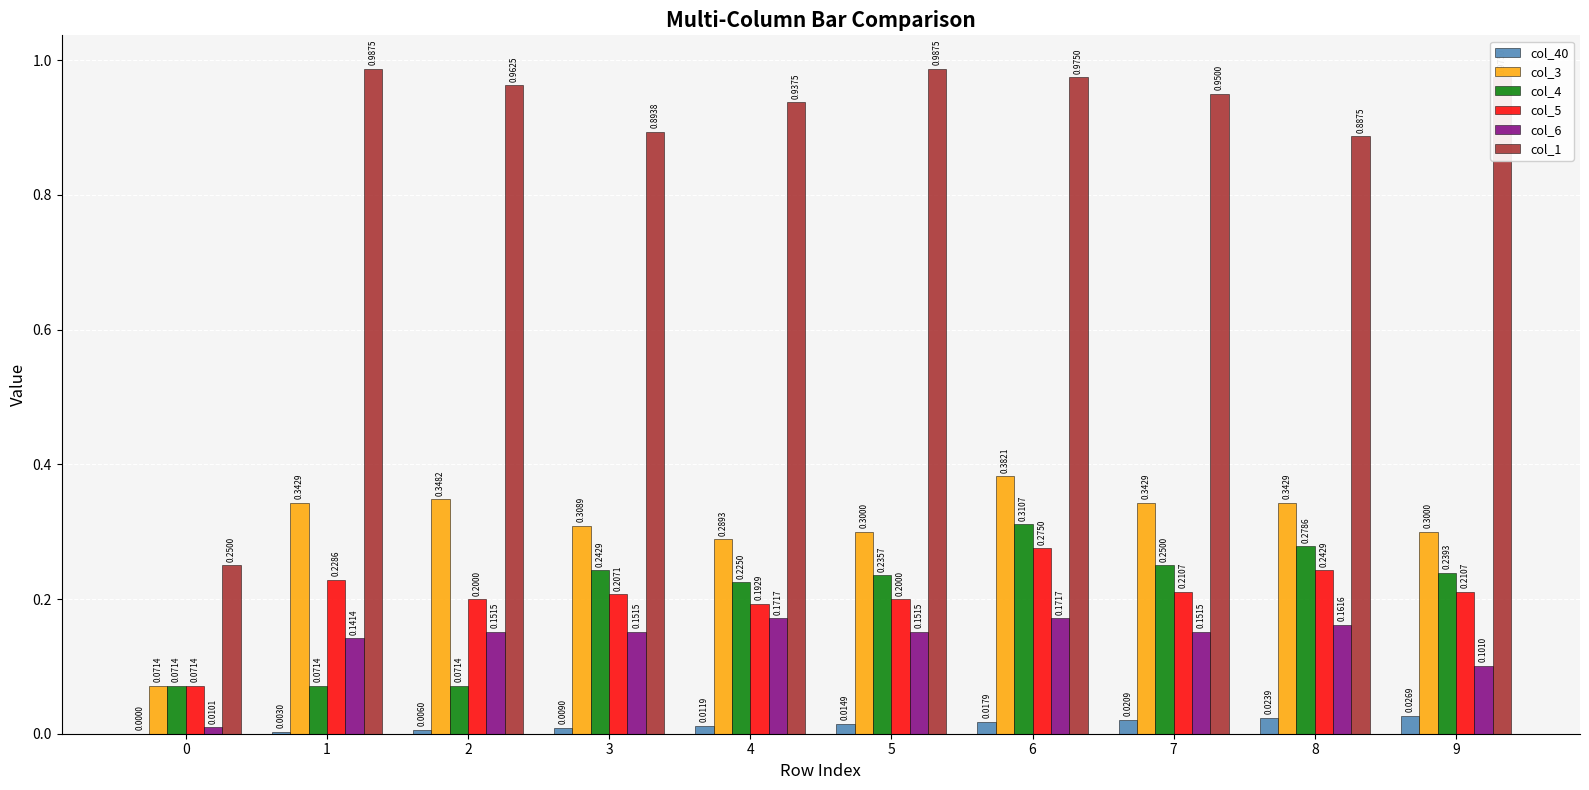

Between 4 and 9, which series saw the biggest shift?

col_6